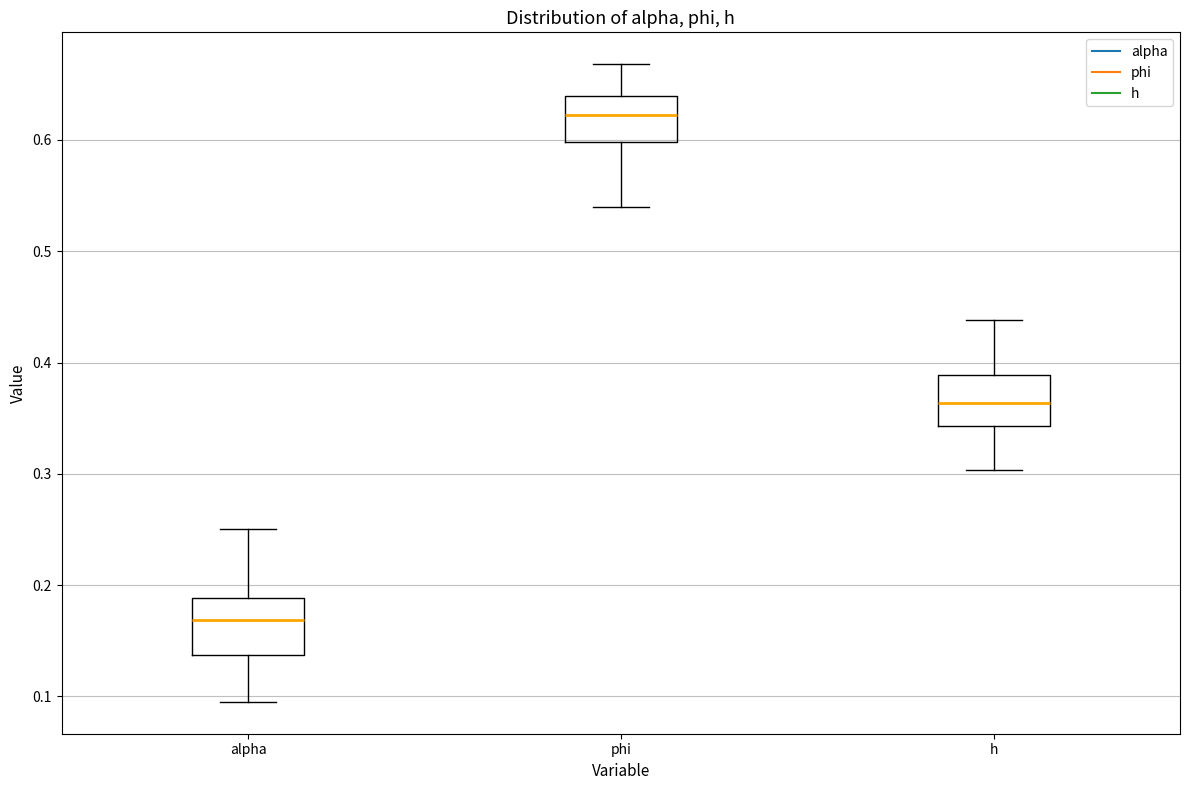

Which box has the highest median line?

phi